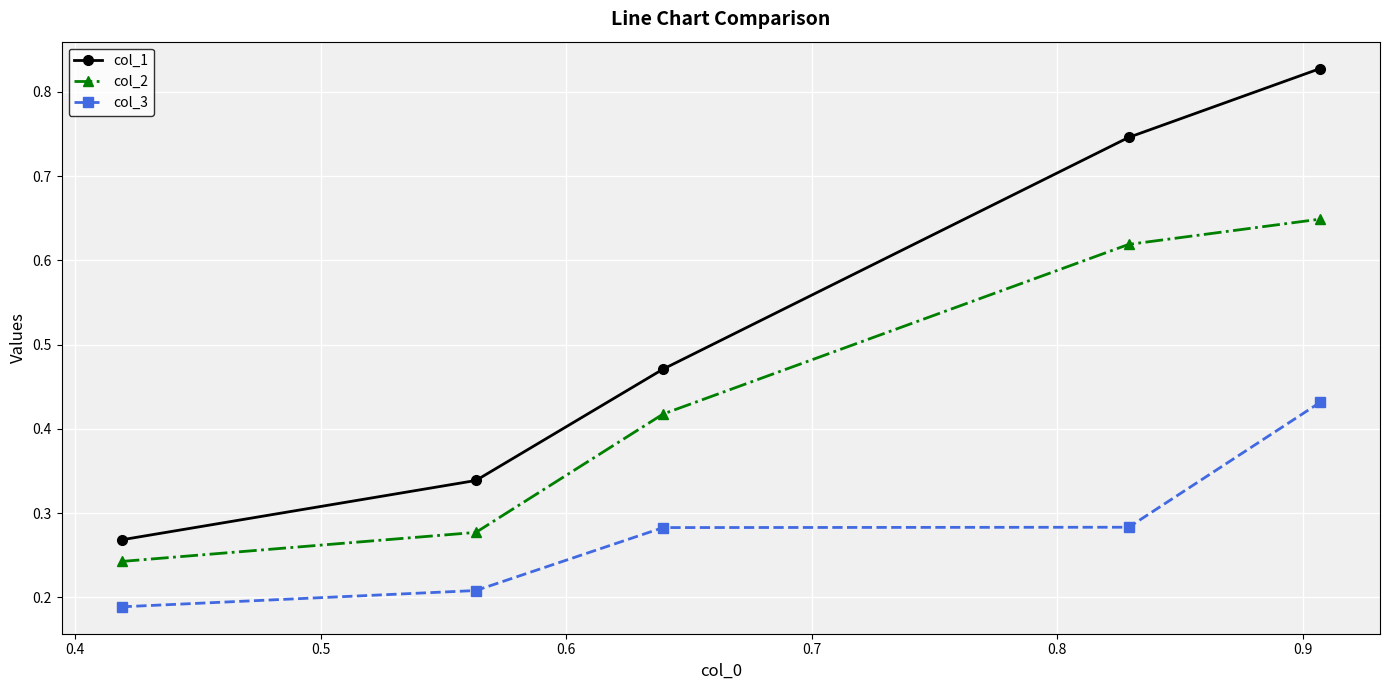

Which series has the largest range (max minus min)?

col_1